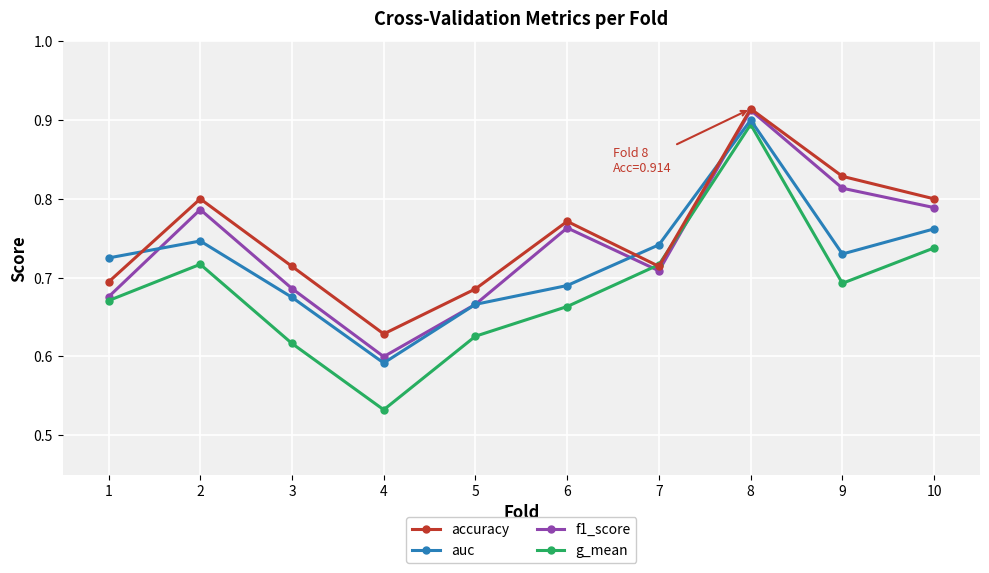

How many lines are shown in the chart?

4